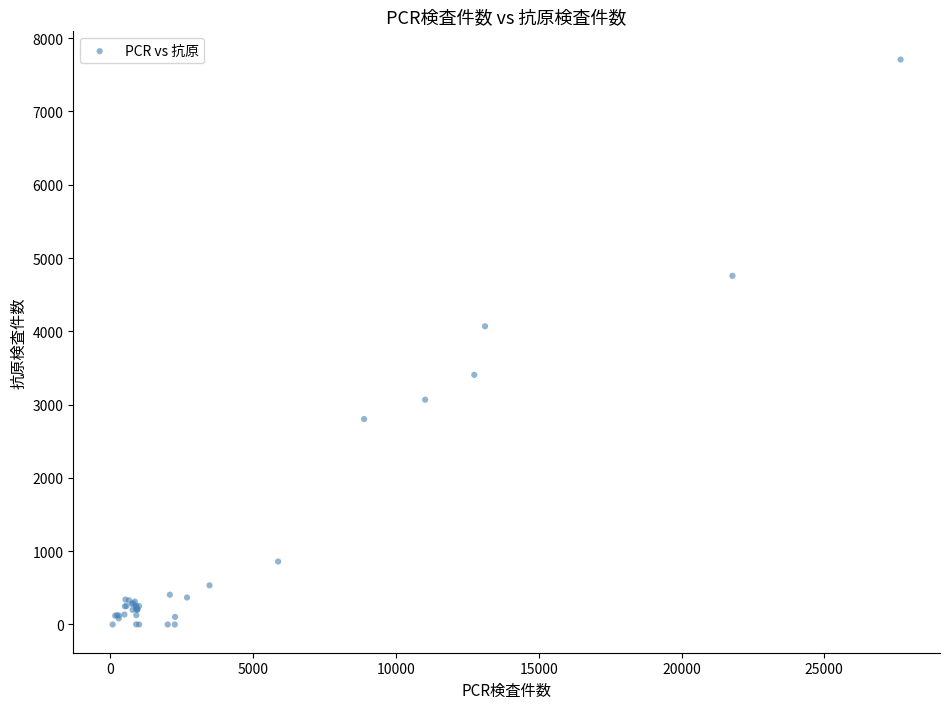

What Y value in the scatter plot is closest to 3854?

4069